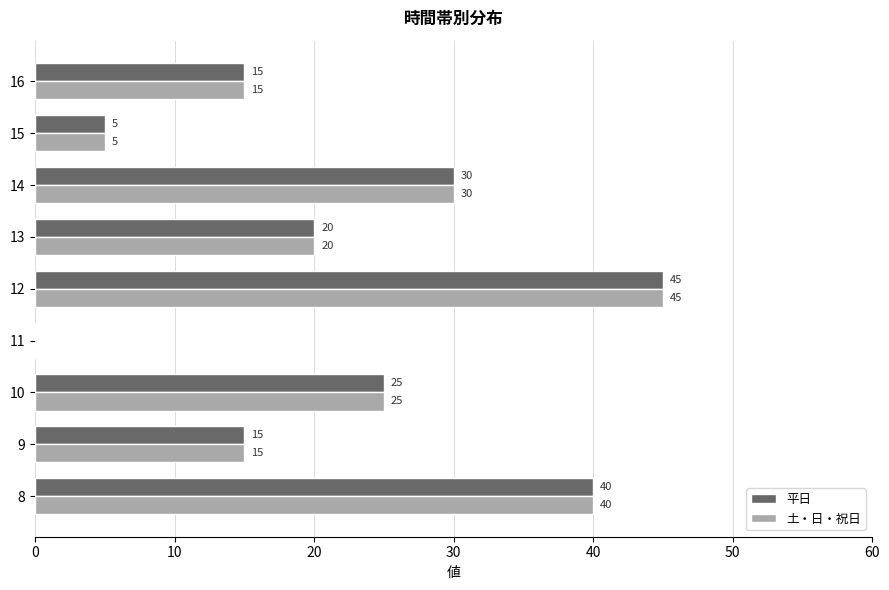

What is the total value across all series at 10?

50